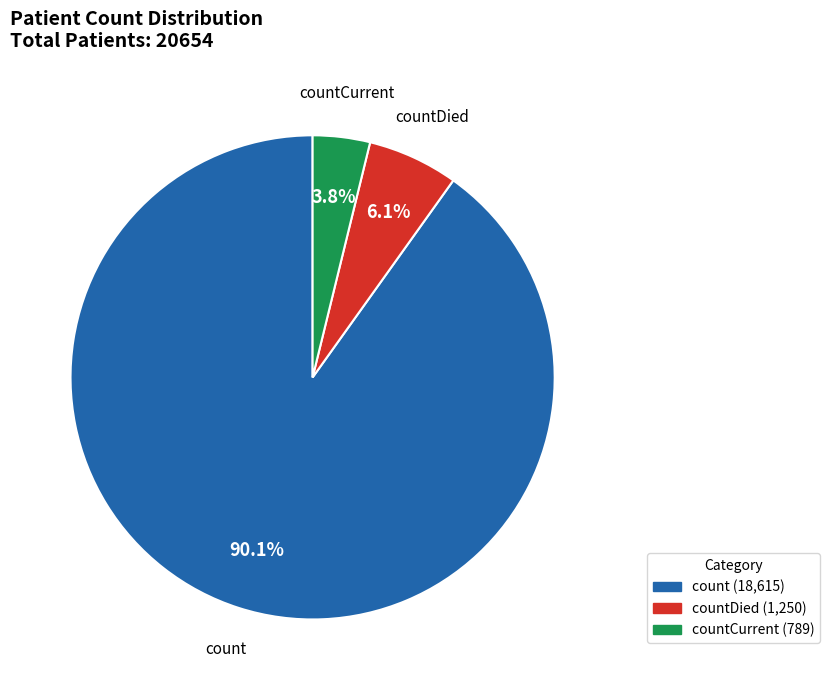

Which slice represents more than half of the pie?

count